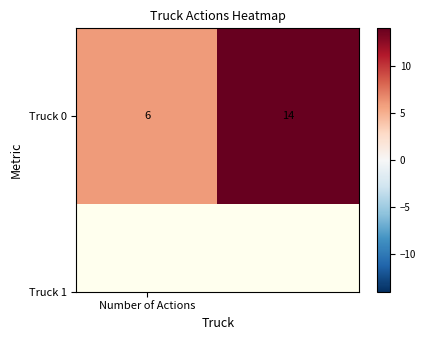

What is the average value?

10